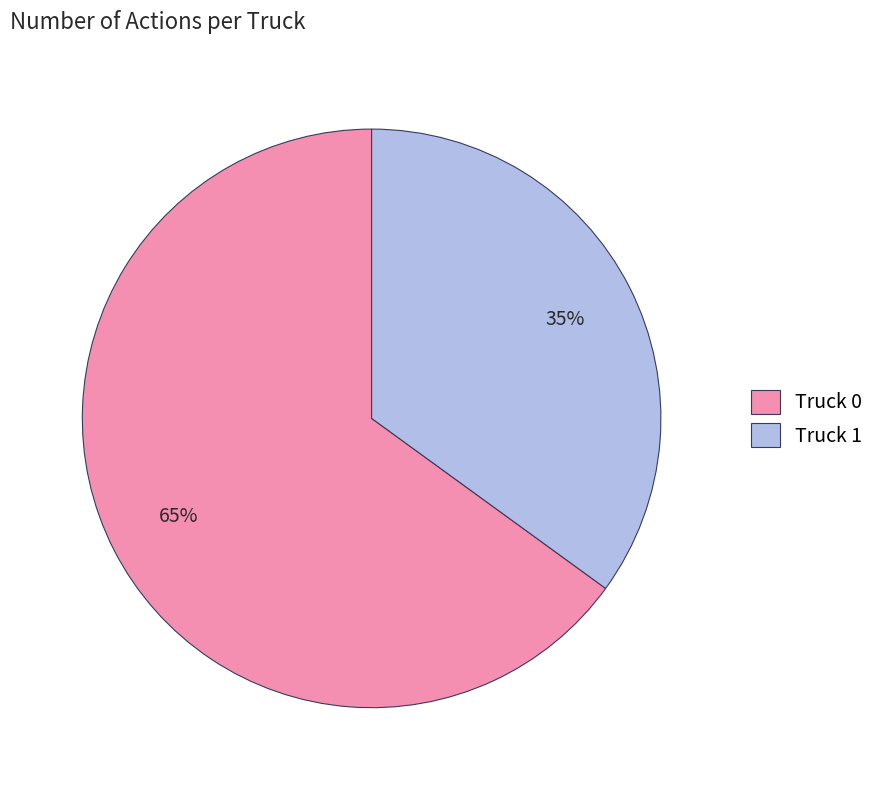

To the nearest percent, what portion does Truck 0 represent?

65%